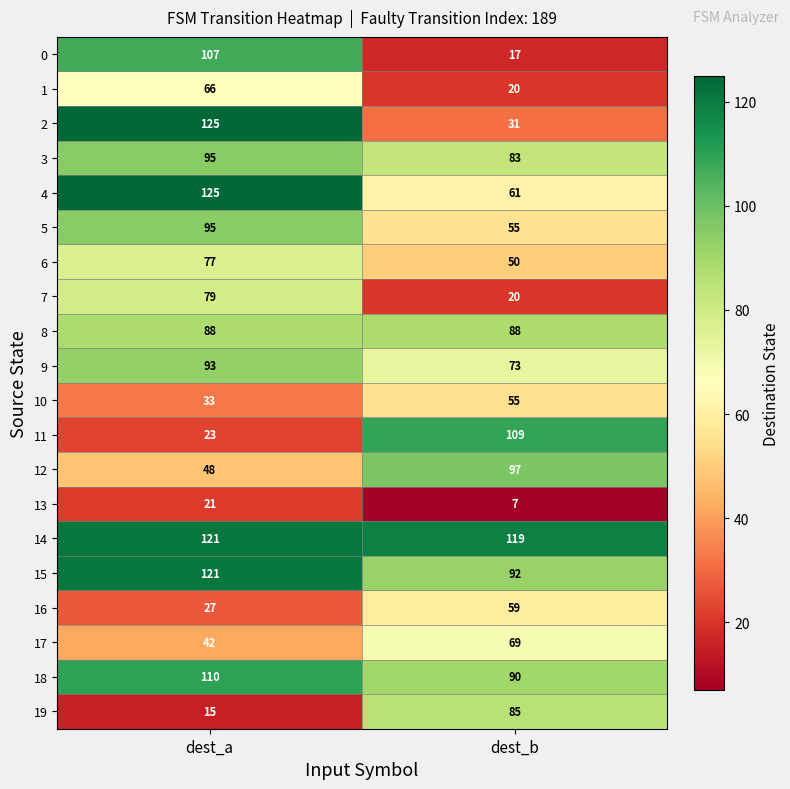

What is the sum of the 3 values at dest_b and dest_a?

178